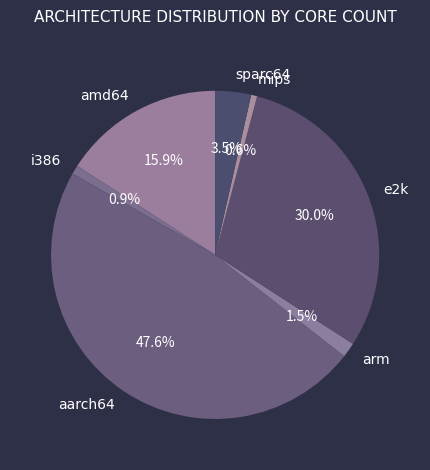

To the nearest percent, what is the average slice percentage?

14%